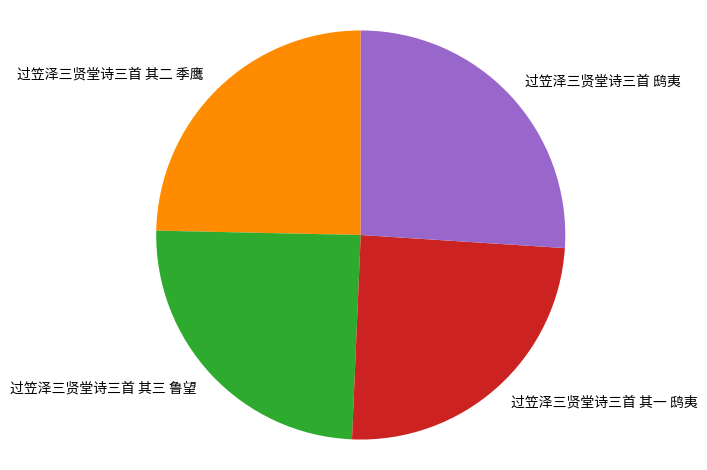

Is it true that 过笠泽三贤堂诗三首 鸱夷 is 40% of the pie?

False